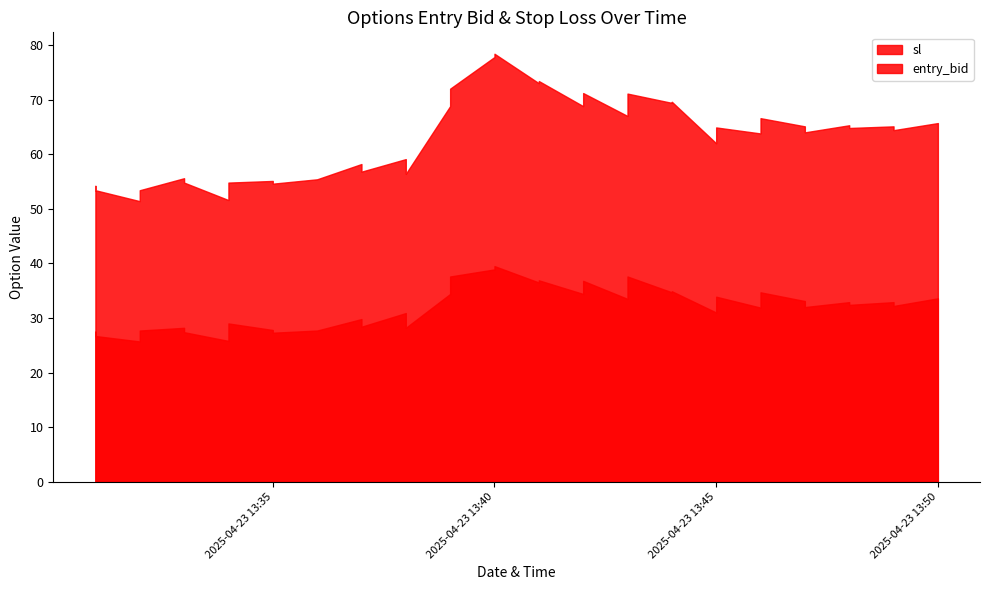

True or false: entry_bid and sl cross at least once.

False